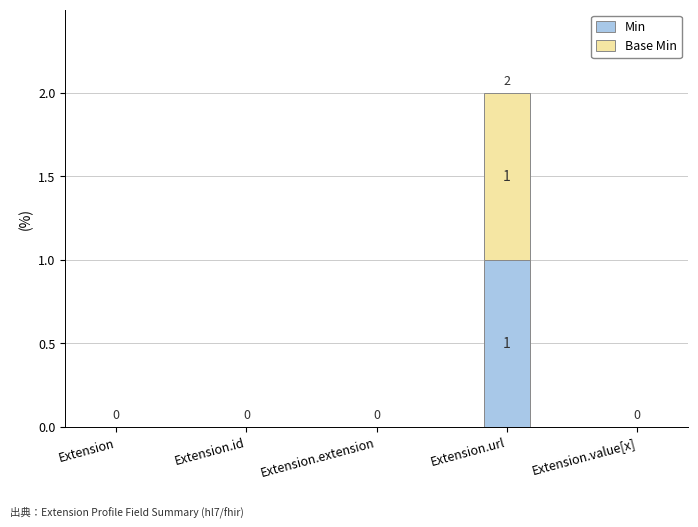

Reading left to right, list the values for the Min series.

Extension=0	Extension.id=0	Extension.extension=0	Extension.url=1	Extension.value[x]=0